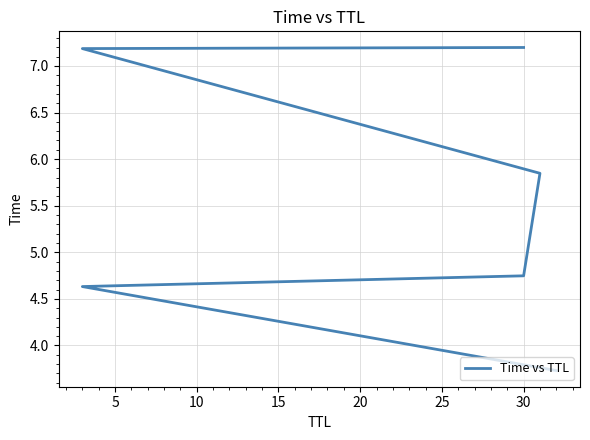

Between 25 and 20, which is larger?

25